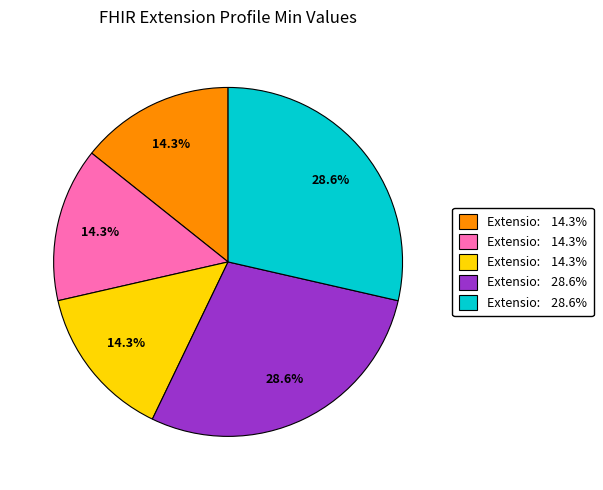

Is there a majority slice in this chart?

No